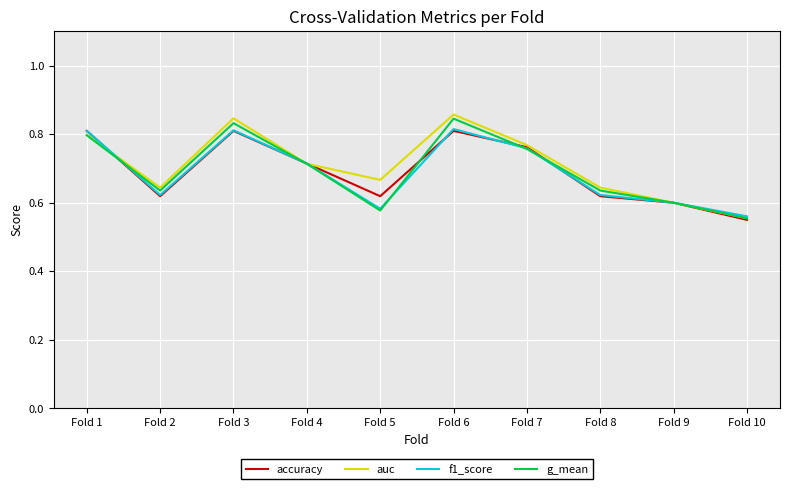

The f1_score series shows 1.2 at Fold 1. True or false?

False